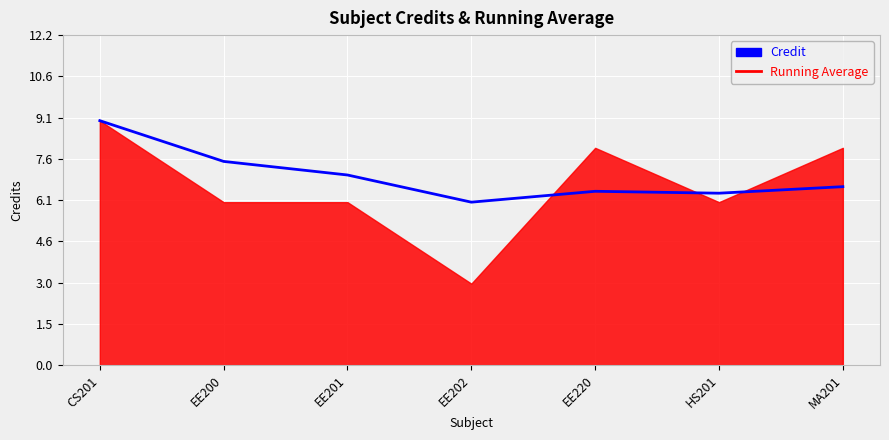

What is the sum of the values at HS201 and EE201?

13.3